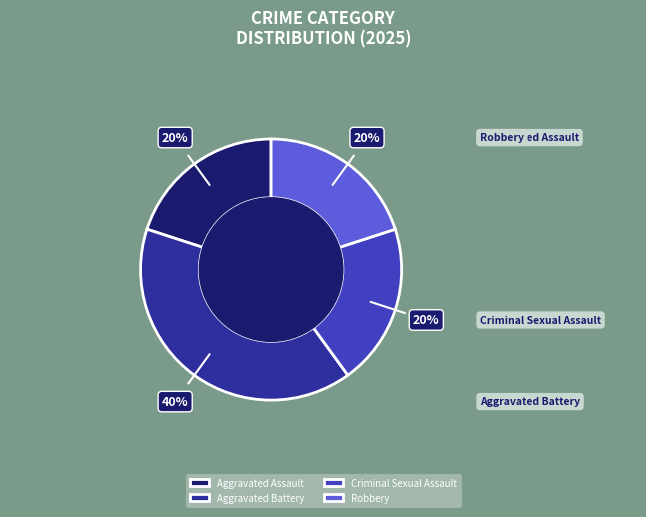

What is the total percentage of Criminal Sexual Assault and Robbery?

40.0%